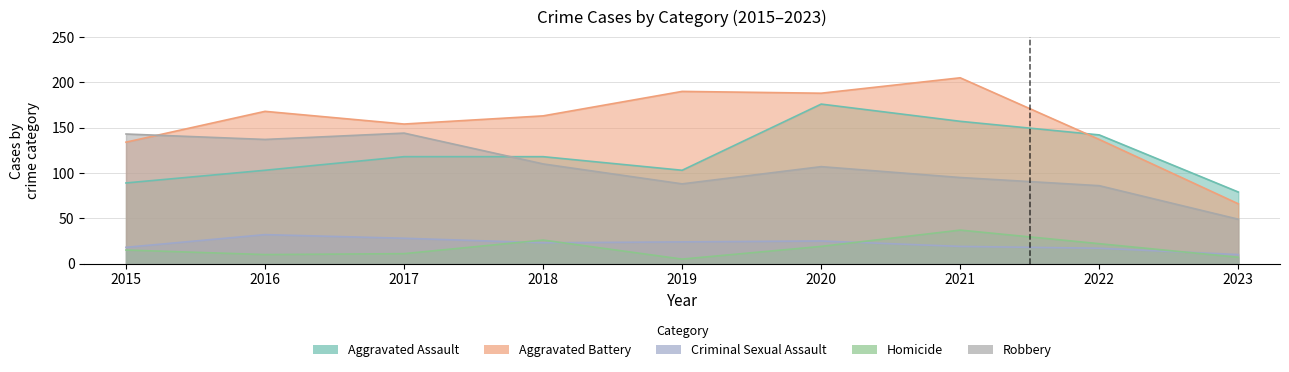

What is the sum of the Robbery values at 2015 and 2017?

287